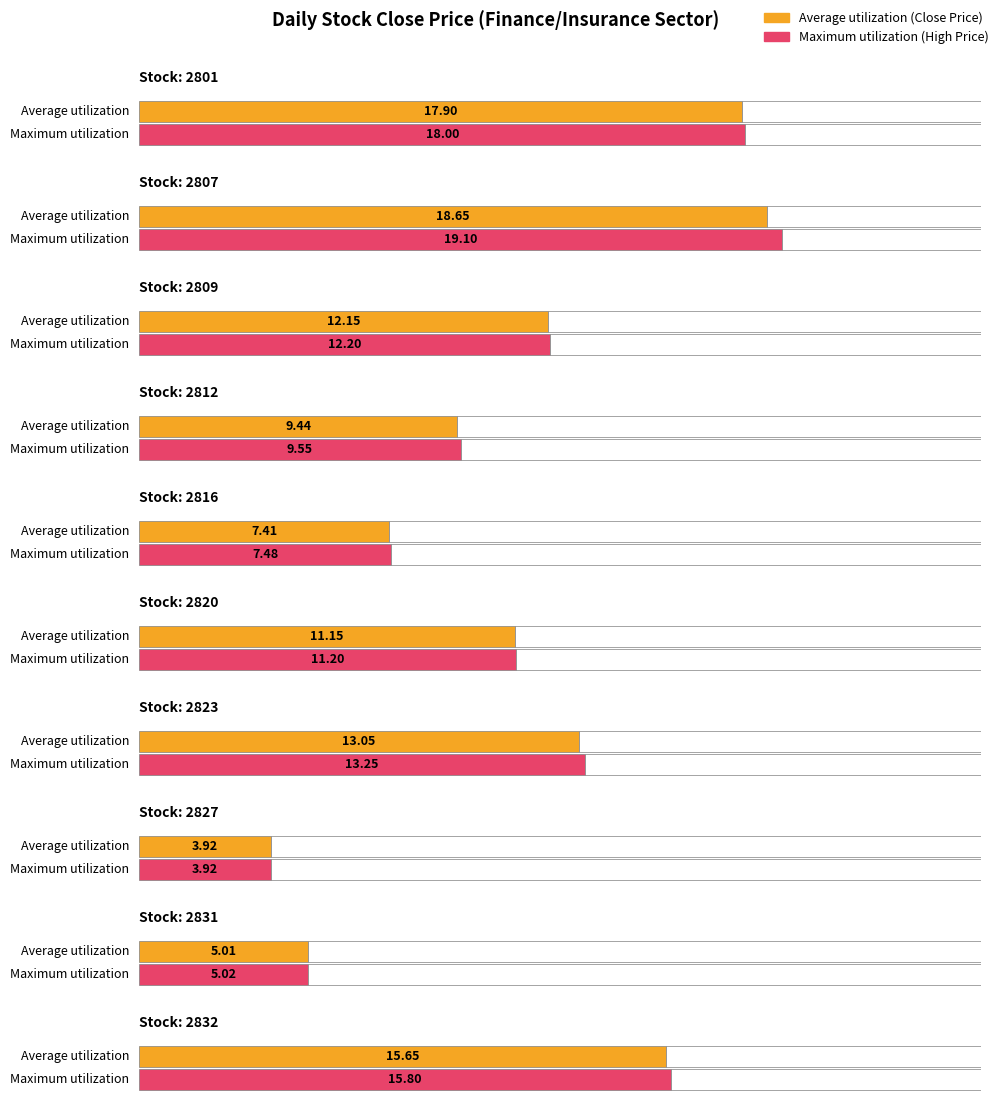

Which category has the lowest value across all series?

2827